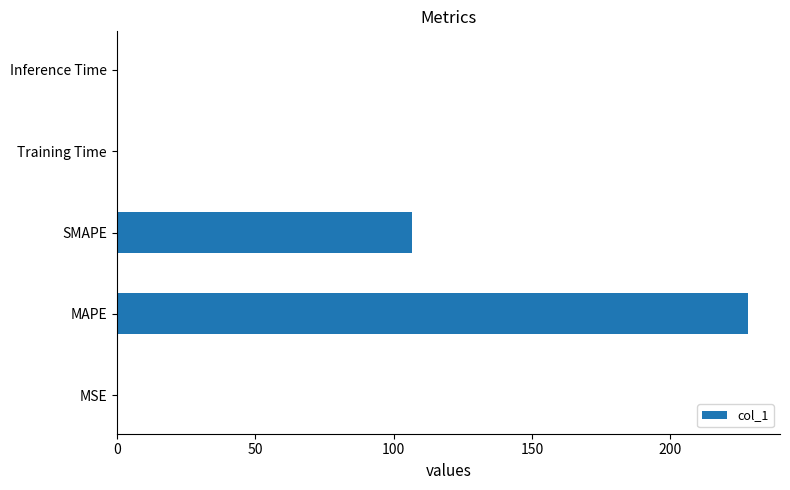

Approximately how many times larger is the value at SMAPE compared to MAPE?

0.5